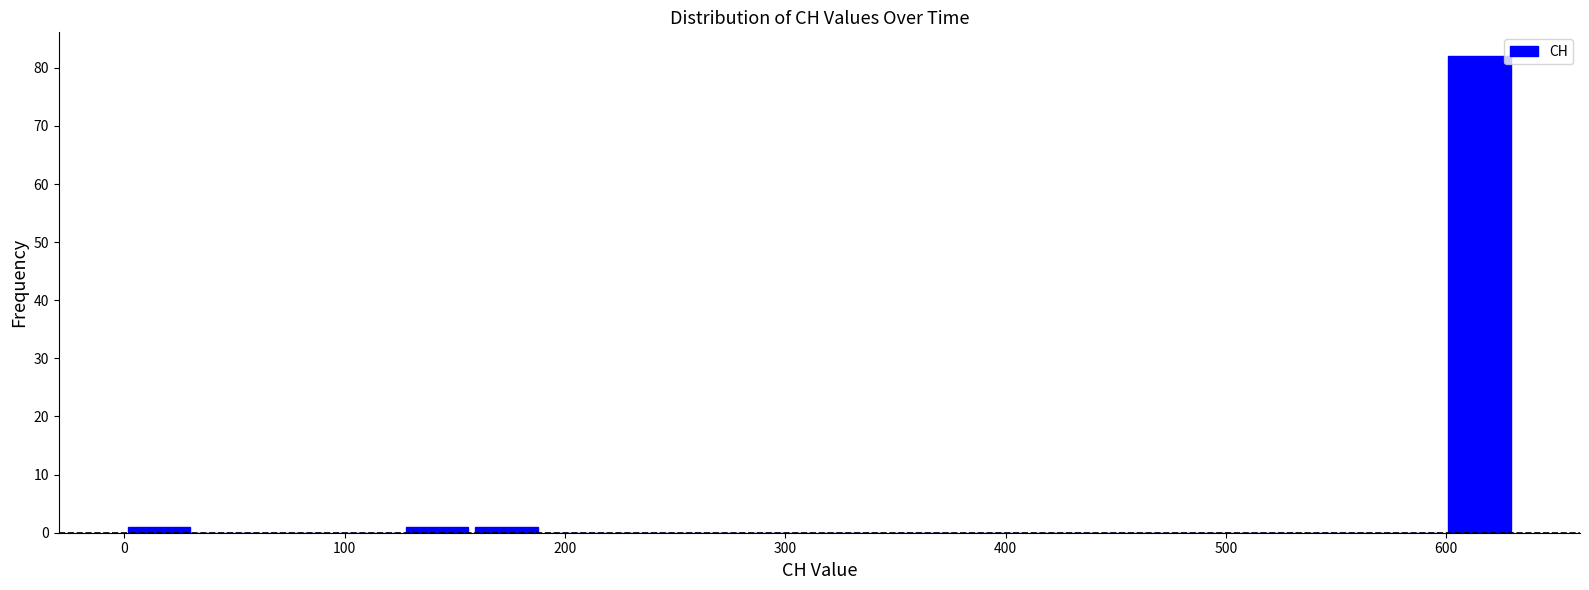

Around what value on the x-axis is the tallest bar? Give the approximate position of its centre, as read against the axis.

620